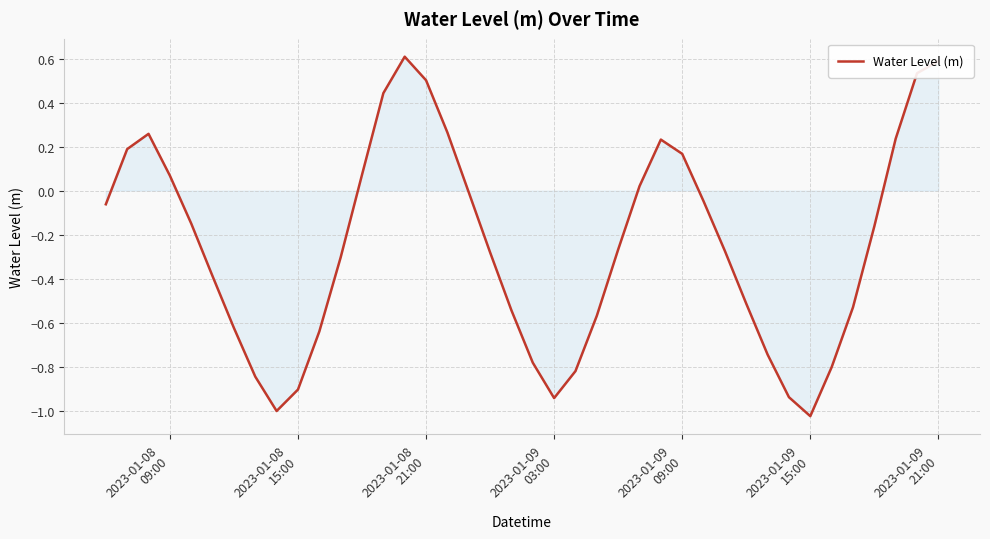

What is the difference between the maximum and minimum values?

1.6